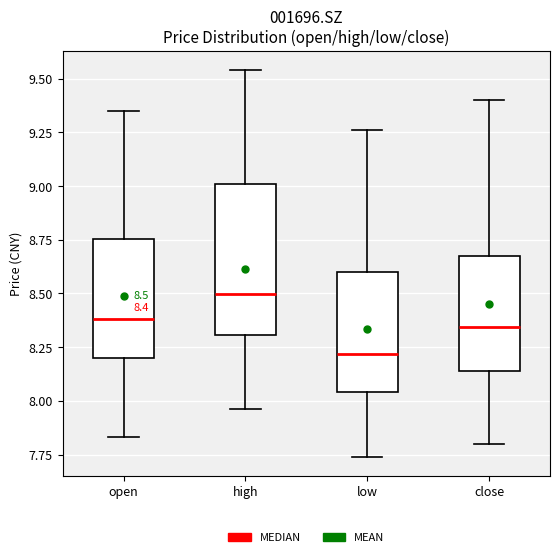

Which box has the lowest median line?

low